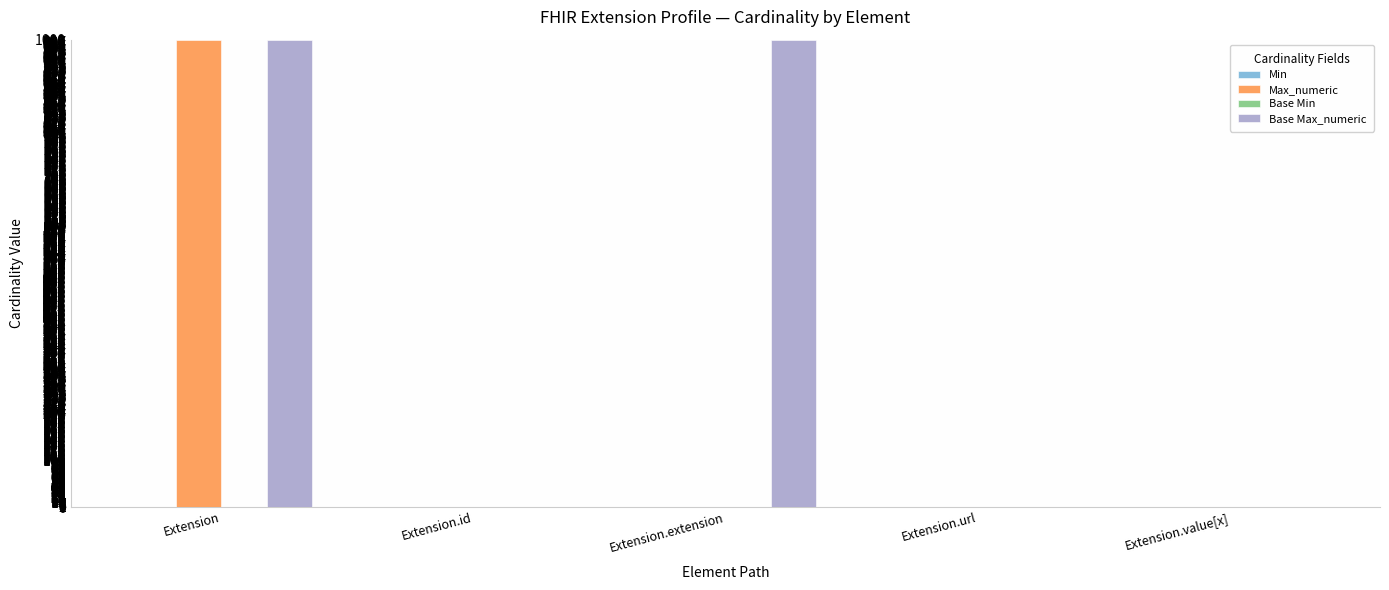

At which category is the sum across all series the highest?

Extension